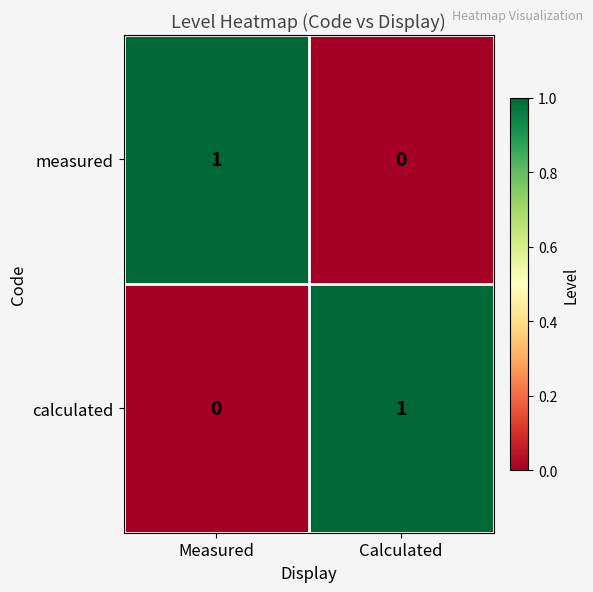

Reading left to right, list all the values displayed in this chart.

measured: 1	0
calculated: 0	1